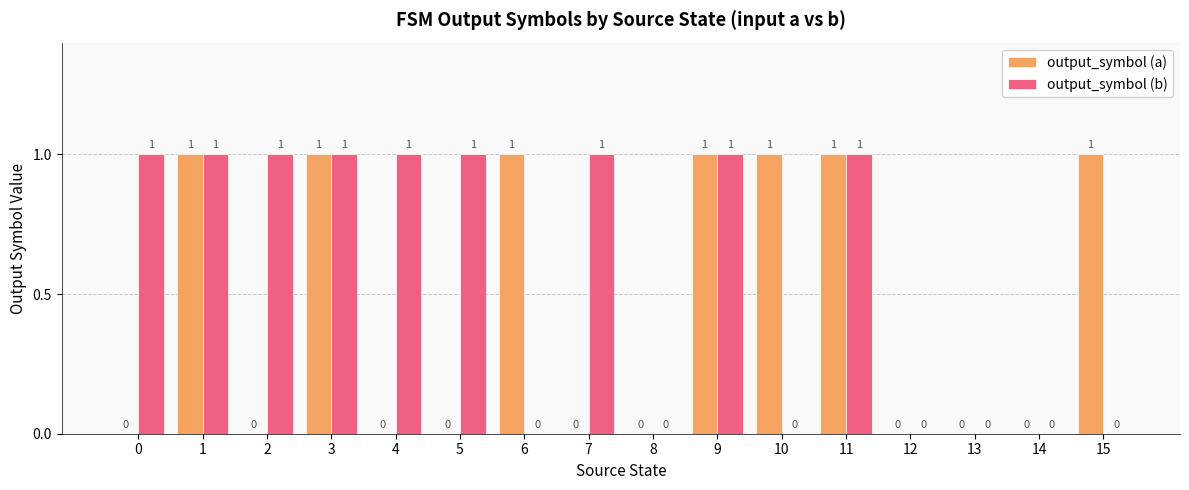

Does the chart contain stacked bars?

No